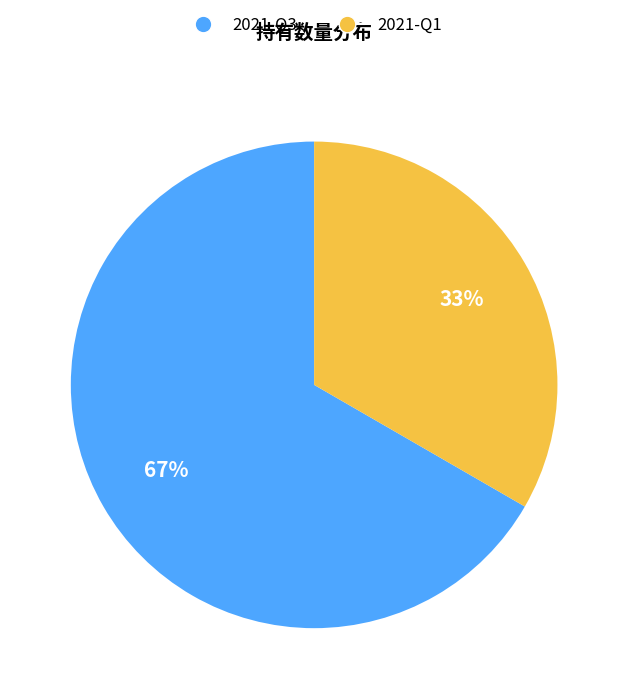

Does 2021-Q3 account for over 50% of the chart?

Yes